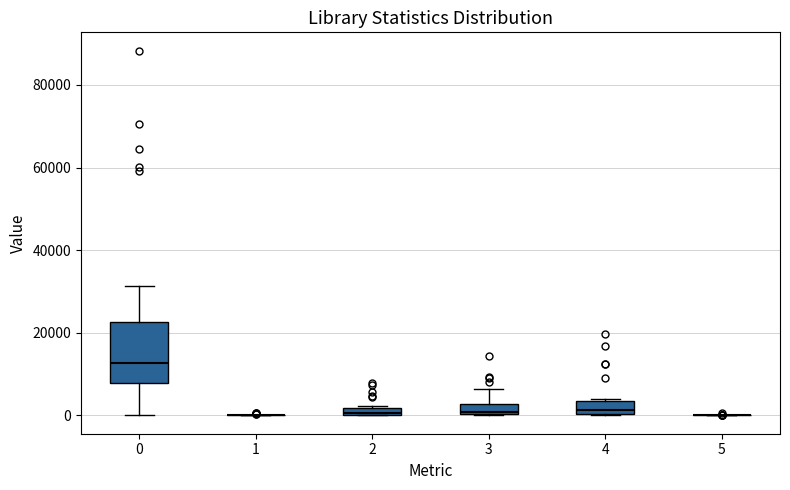

Where does the upper whisker of the box at x = 0 end on the y-axis? The values are not printed on the chart, so give them approximately, as read against the axis.

32000